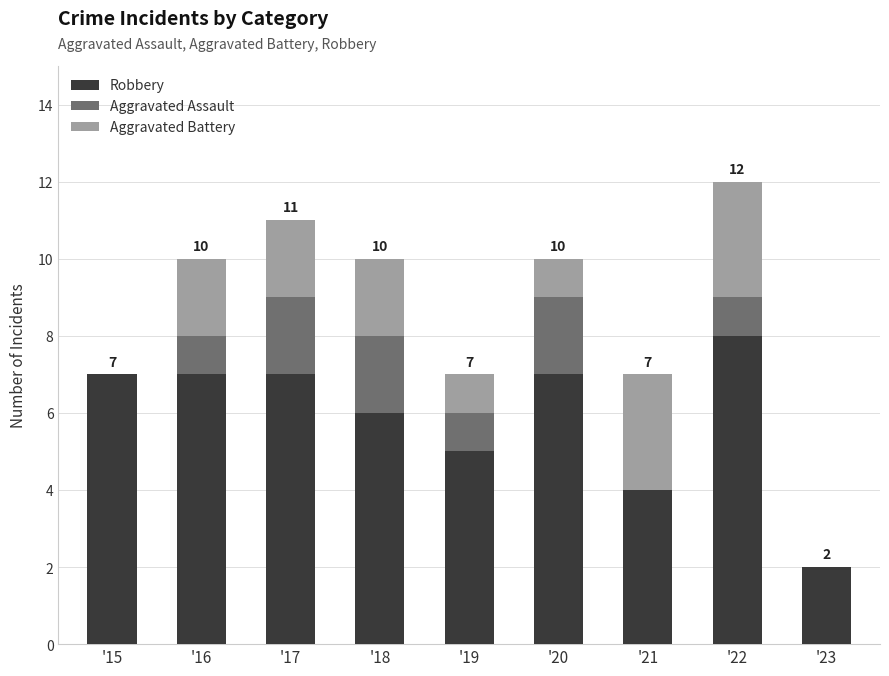

What is the maximum value for Robbery?

8